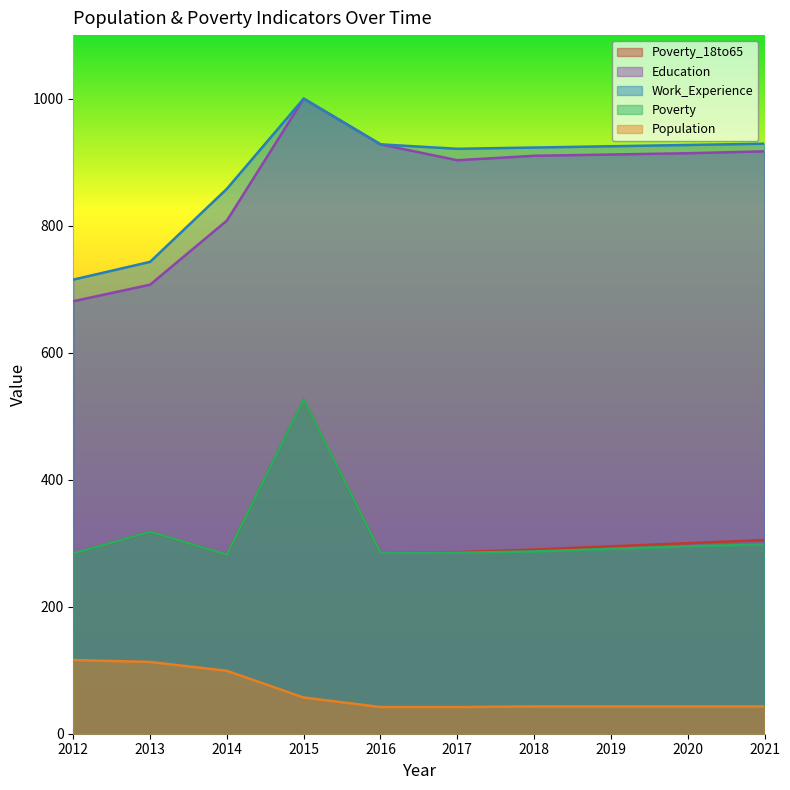

What is the sum of the Education values at 2015 and 2021?

1917